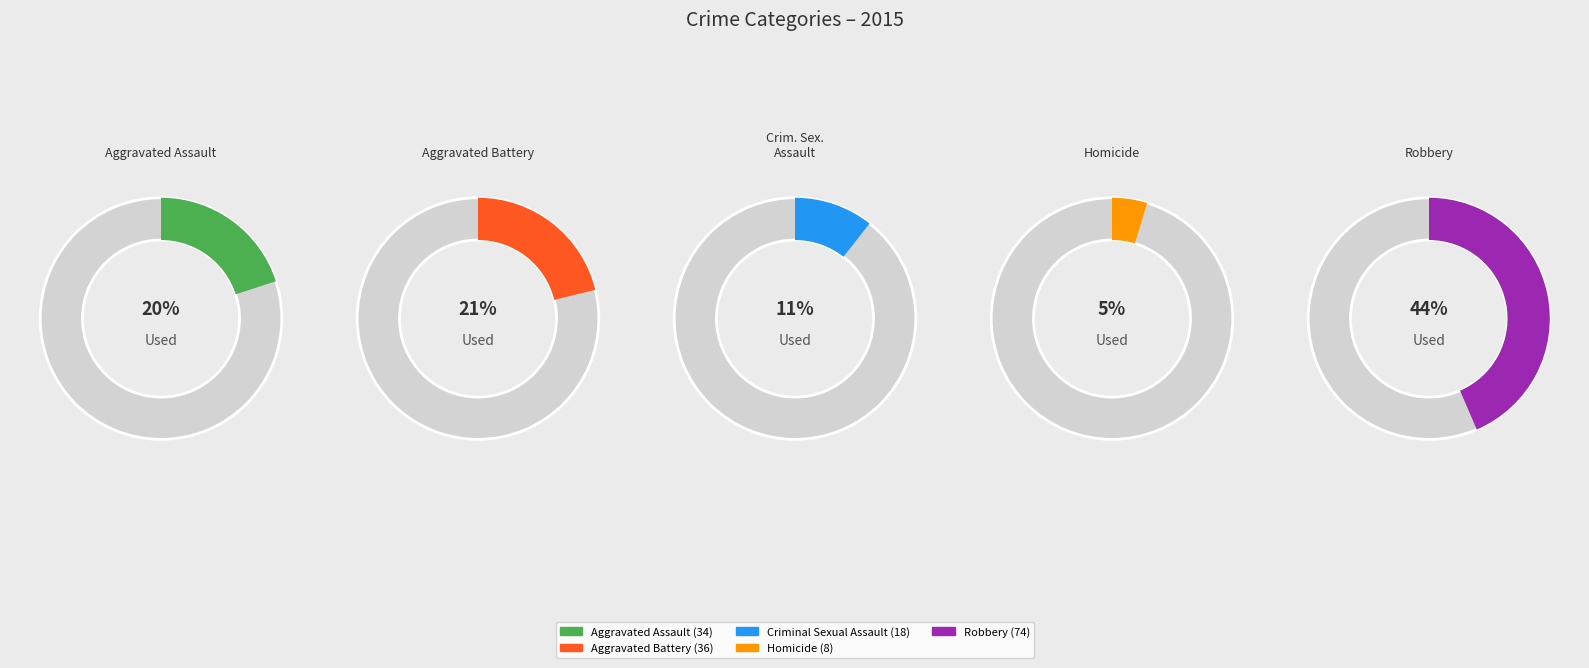

Approximately how many times larger is the value at Criminal Sexual Assault compared to Aggravated Battery?

0.5